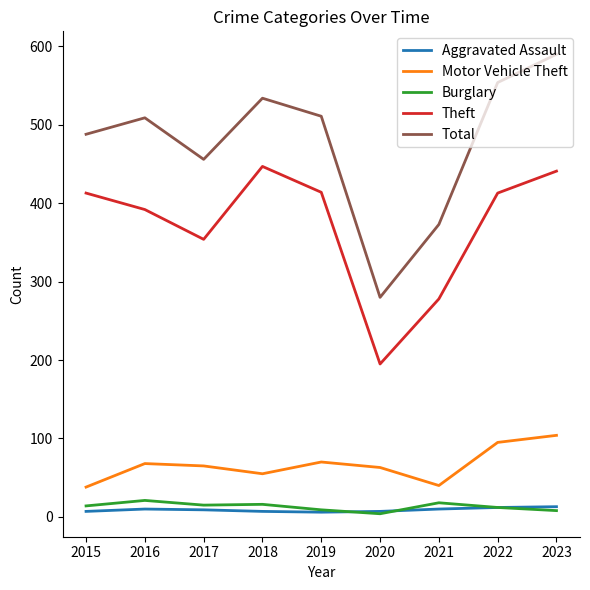

What is the average value of the Theft series?

372